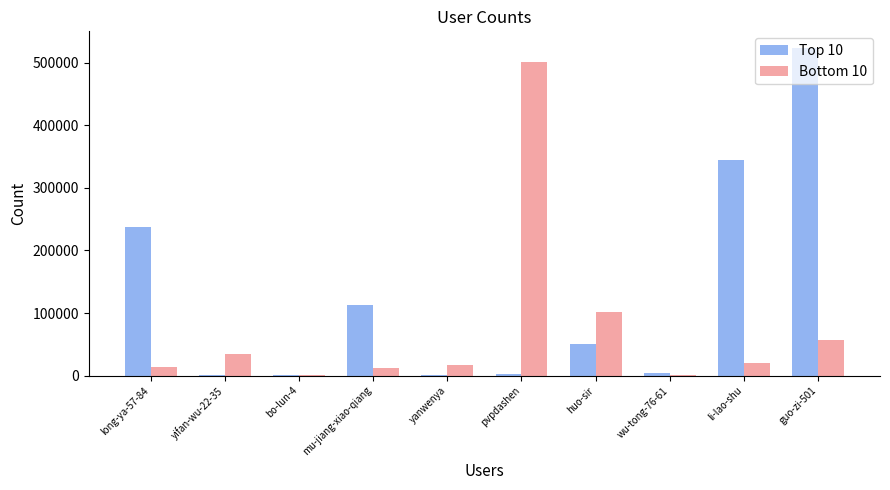

Does the chart contain stacked bars?

No